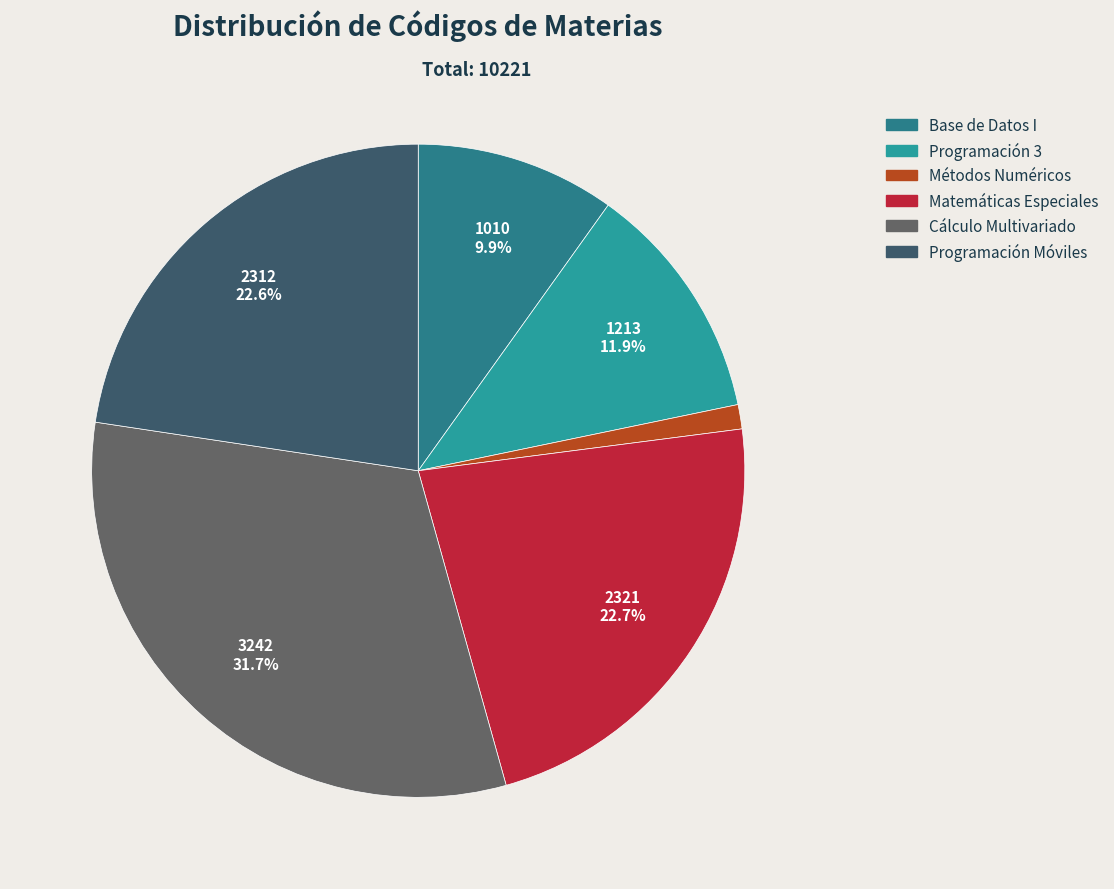

Between Métodos Numéricos and Matemáticas Especiales, which is larger?

Matemáticas Especiales